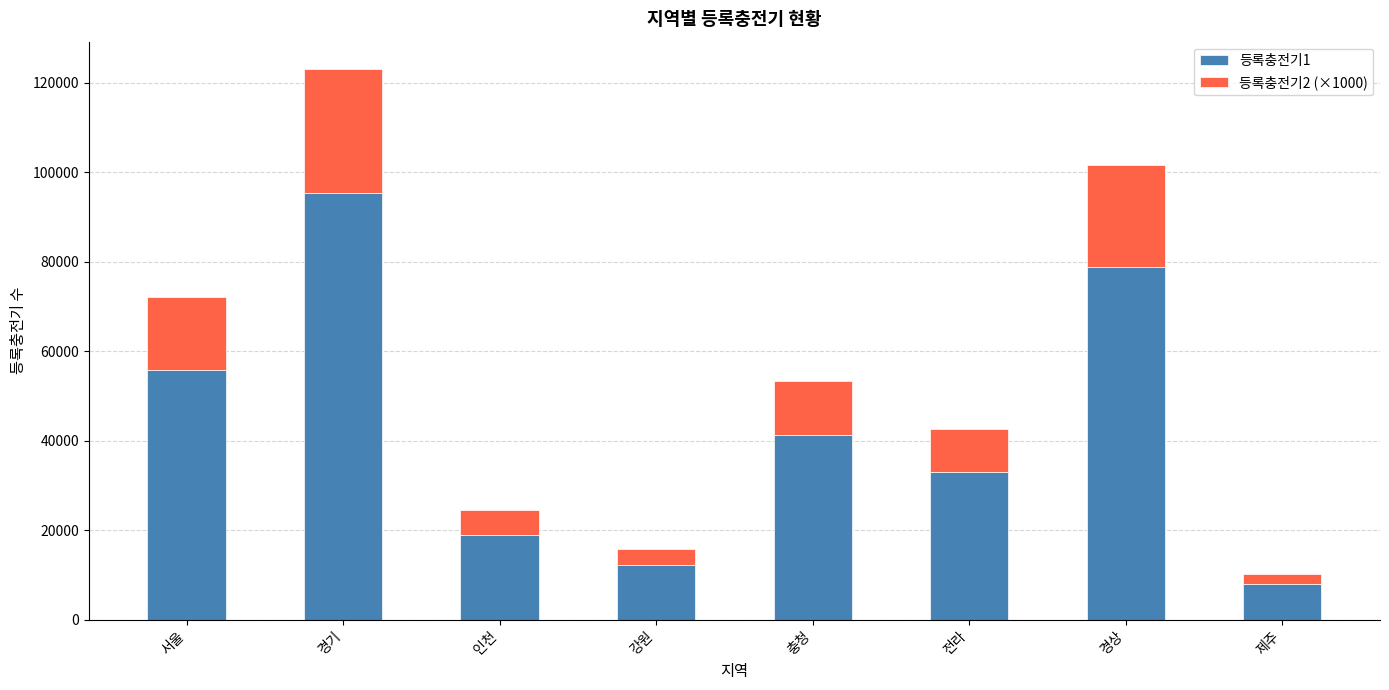

At which label does 등록충전기1 reach its peak?

경기